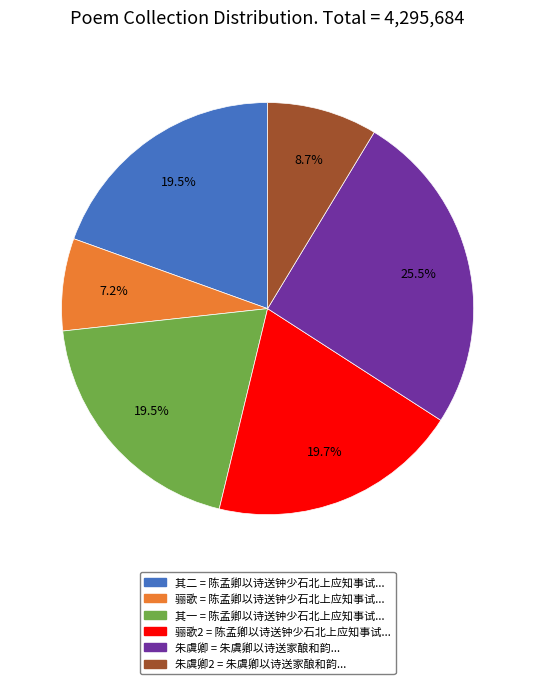

Does any single category account for the majority?

No